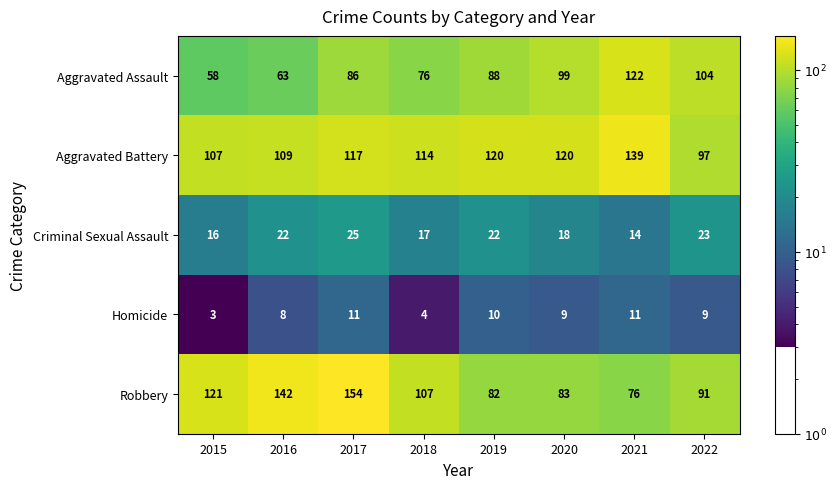

Which series has the largest total across all categories?

Aggravated Battery